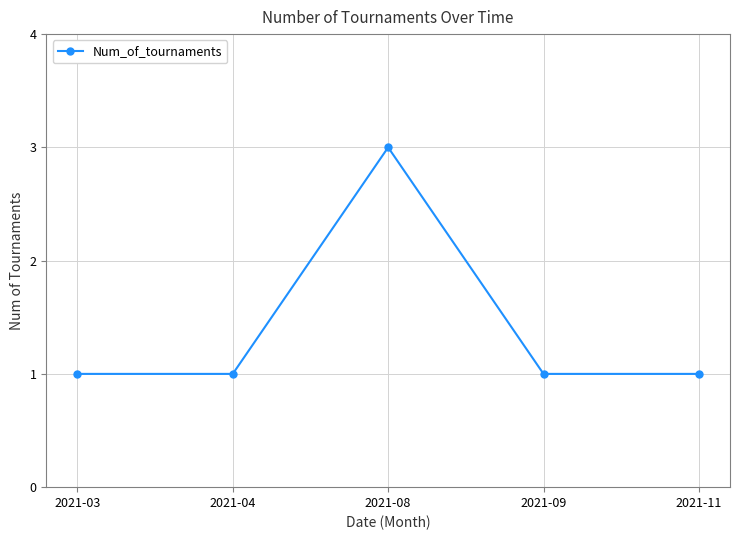

What is the maximum value shown in the chart?

3